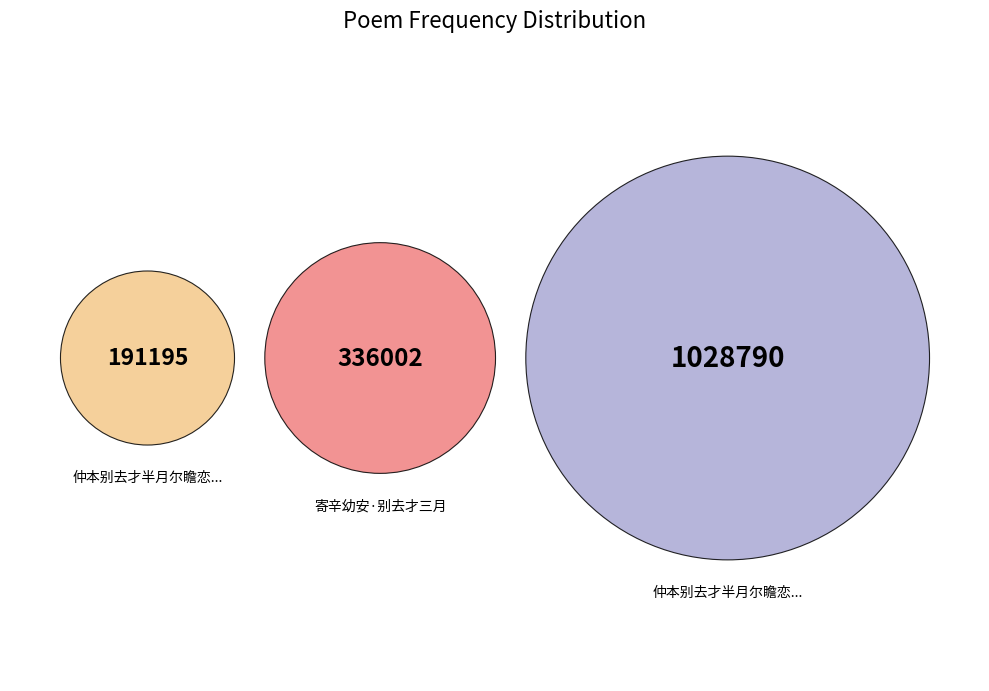

Combined, what portion of the pie is 仲本别去才半月尔瞻恋不啻如隔岁奉此寄怀 and 寄辛幼安·别去才三月?

87.7%